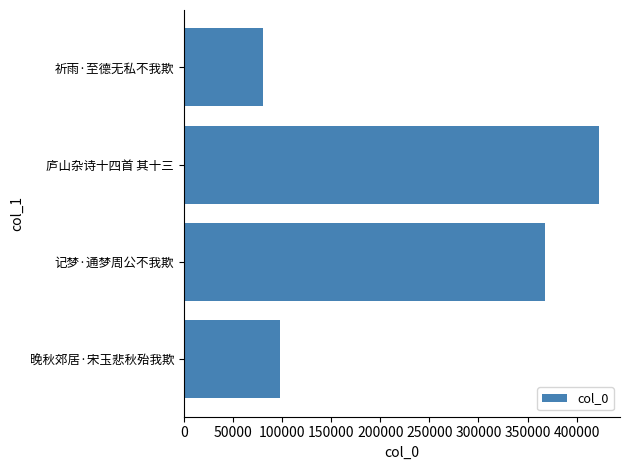

What is the ratio of the value at 晚秋郊居·宋玉悲秋殆我欺 to the value at 记梦·通梦周公不我欺?

0.3